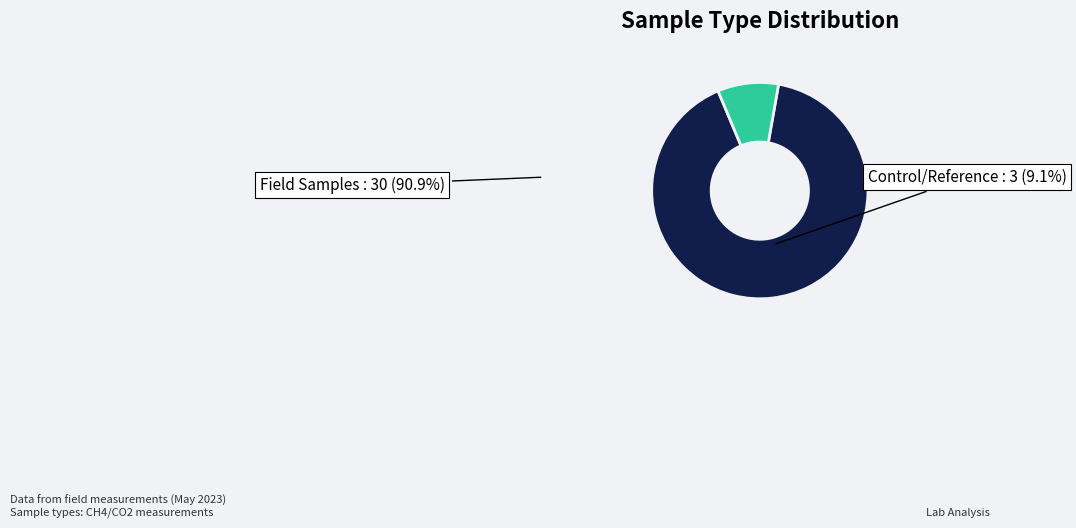

Which slice is the largest?

Field Samples